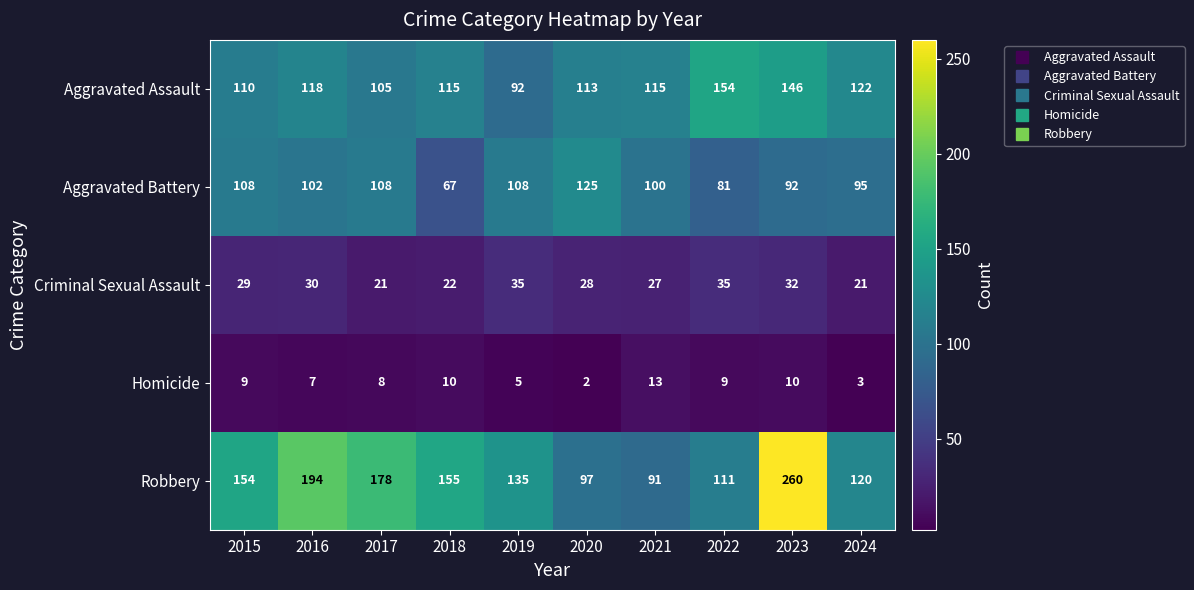

The Aggravated Assault series shows 110 at 2015. True or false?

True